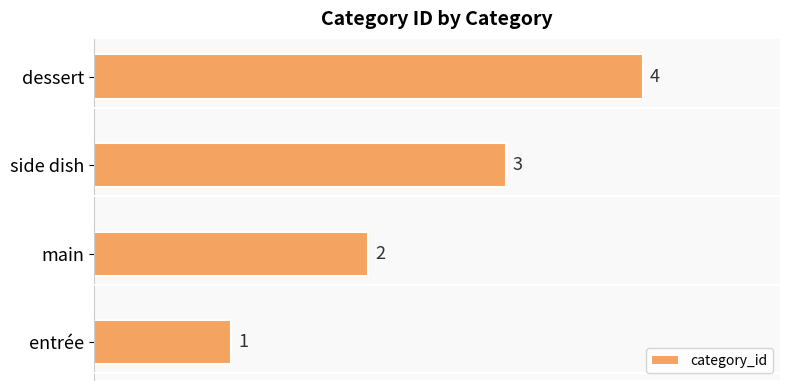

What is the difference between the maximum and minimum values?

3